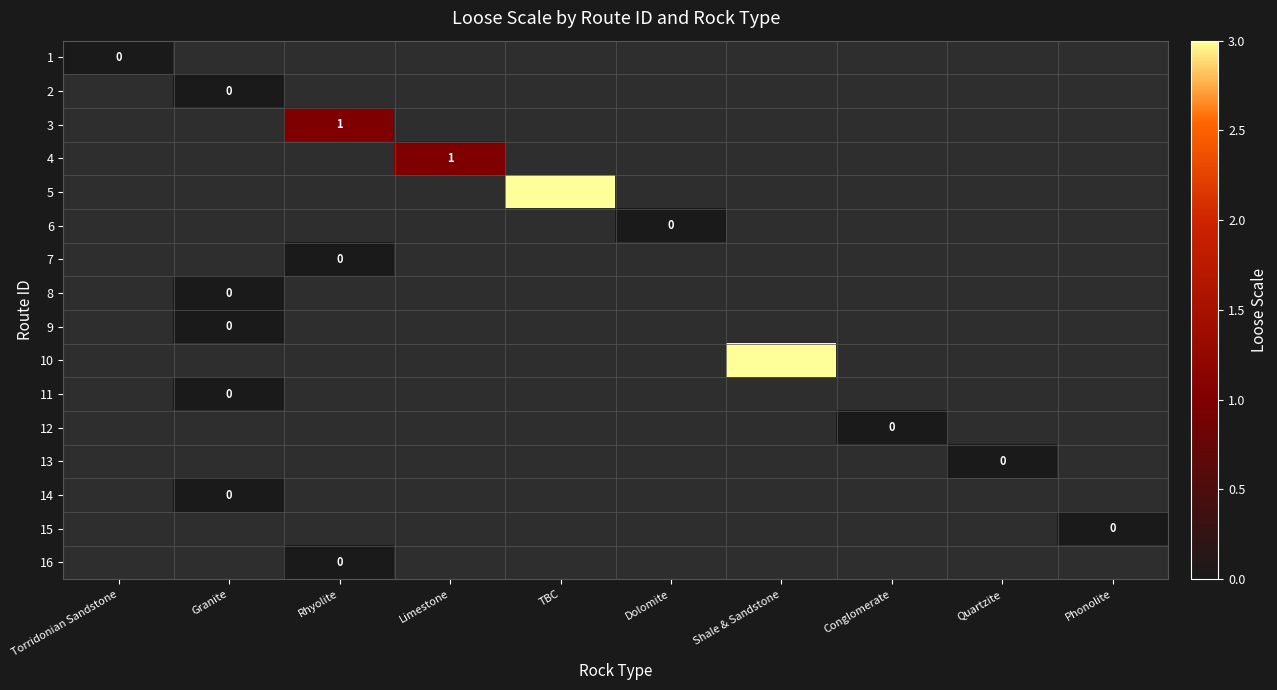

The 5 series shows 4 at TBC. True or false?

False